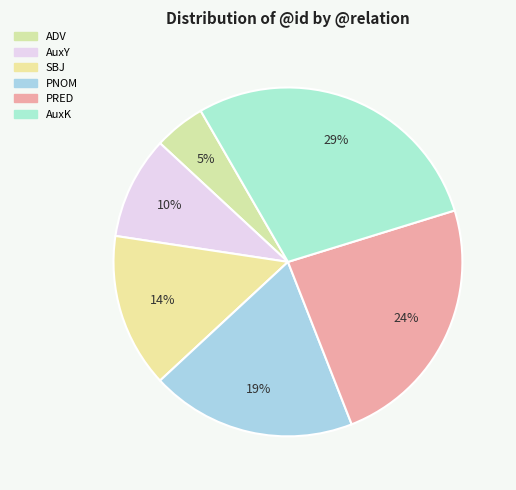

Does any single category account for the majority?

No